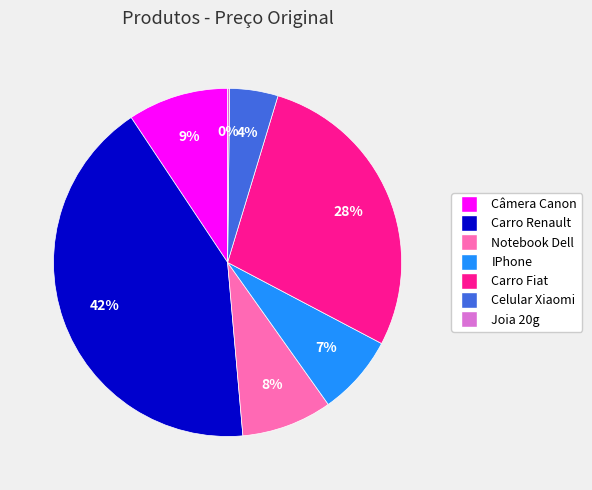

To the nearest percent, what is the combined percentage of Carro Fiat and IPhone?

36%